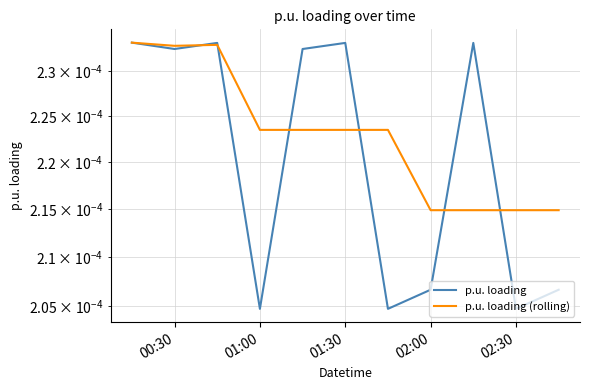

Which series has the largest total across all categories?

p.u. loading (rolling)